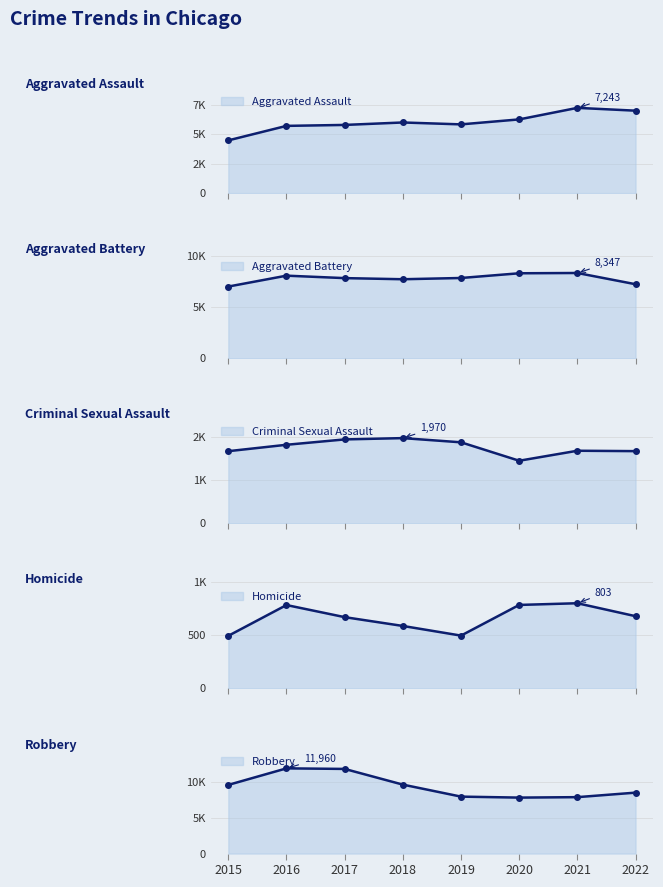

True or false: Aggravated Assault has a value of 5840 at 2019.

True